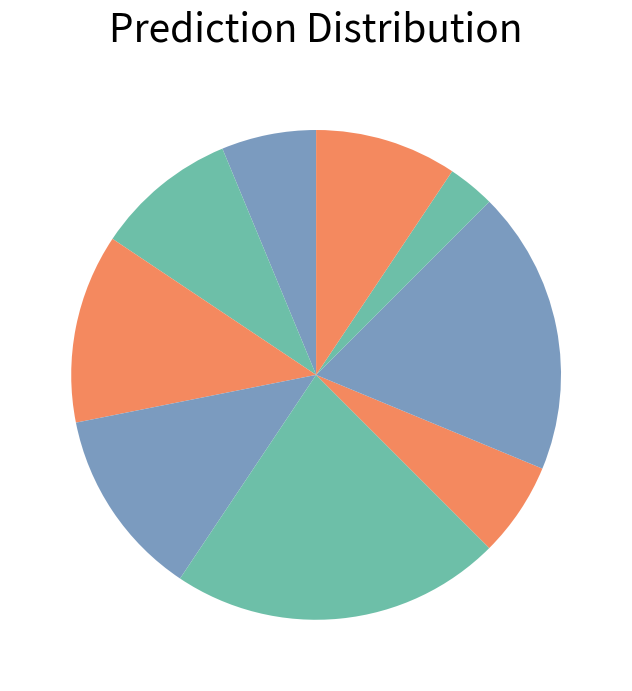

Rank the categories by value from highest to lowest.

治疗术, 雷电术, 火球术, 冷冻术, 万箭齐发, 飓风术, 闪电术, 狂暴术, 侦察术